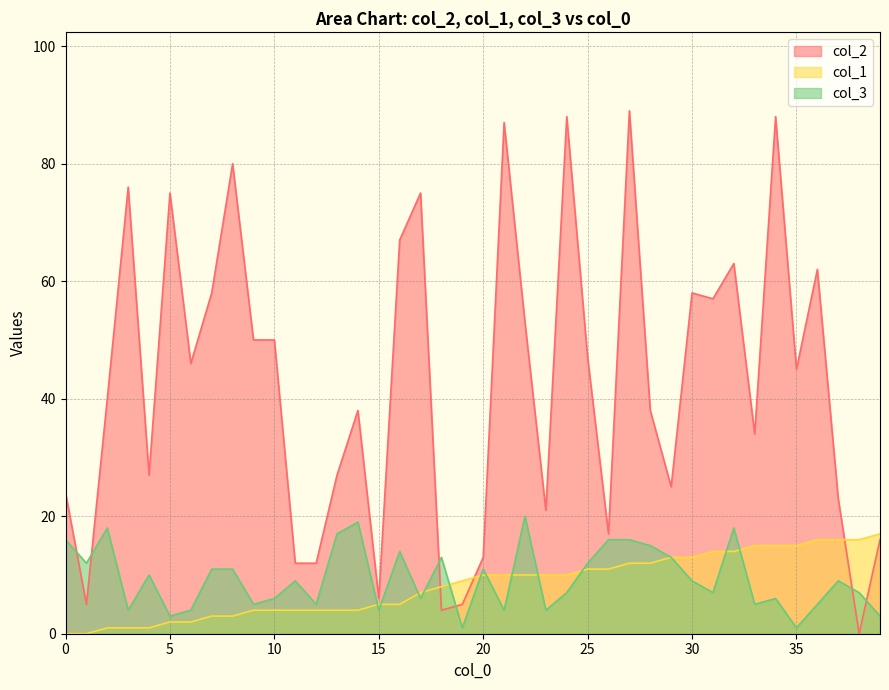

Between 38 and 21, which is larger?

21